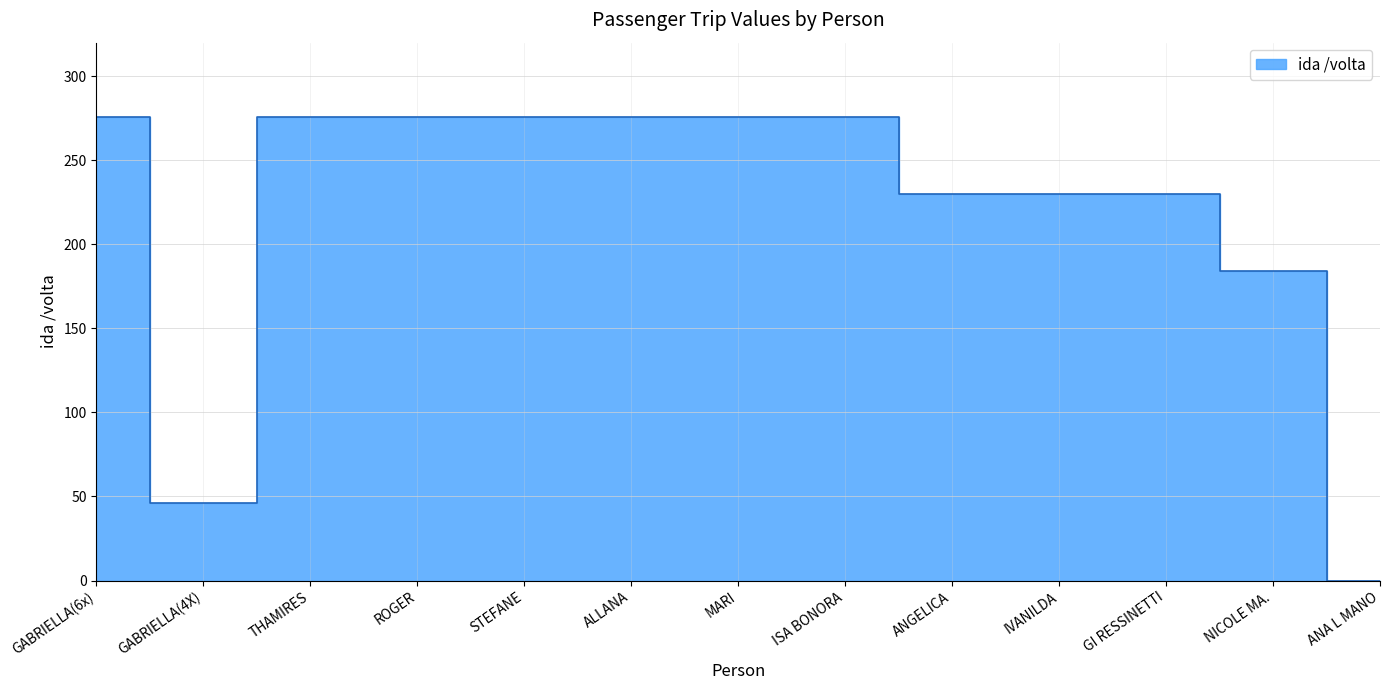

Which label corresponds to the smallest value in the chart?

ANA L MANO